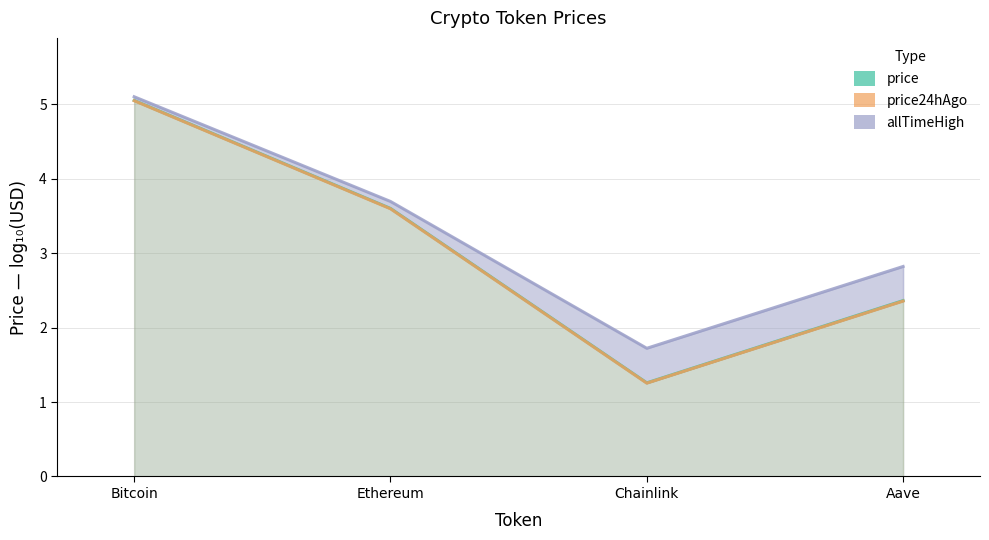

True or false: price24hAgo and price intersect in this chart.

False